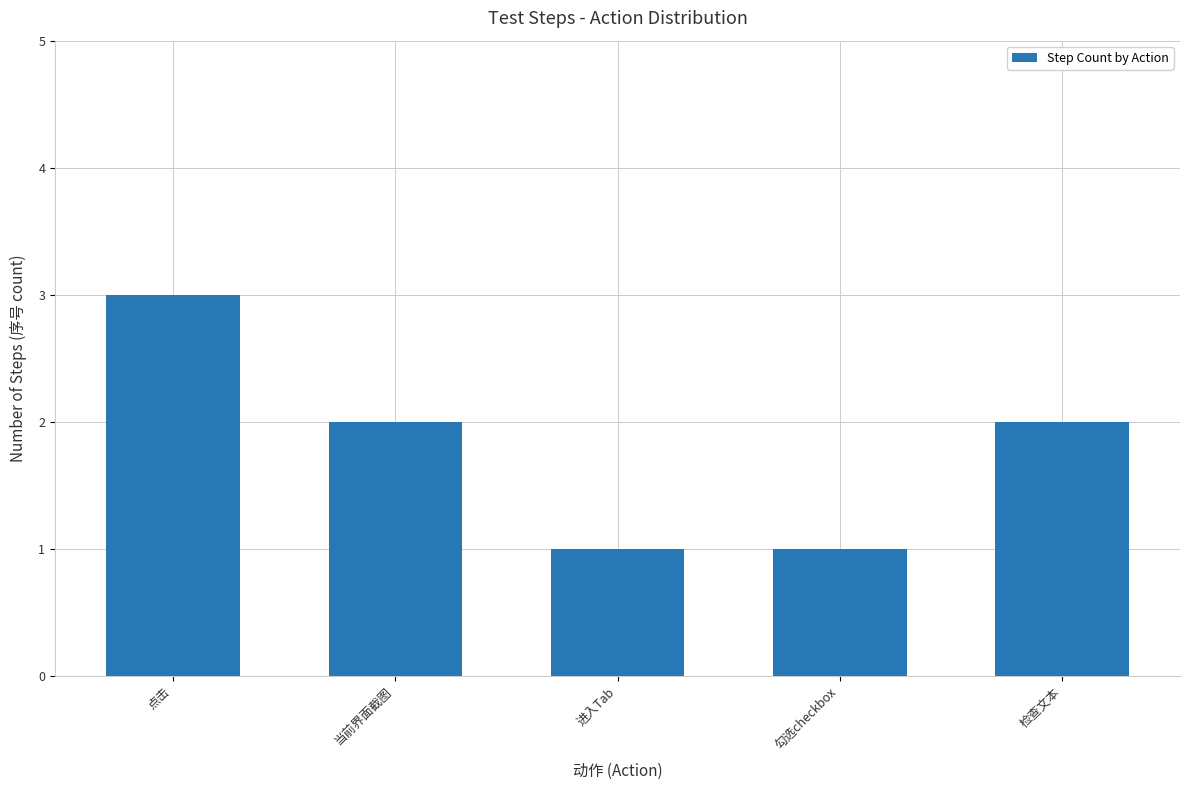

What is the change in value from 点击 to 当前界面截图?

-1